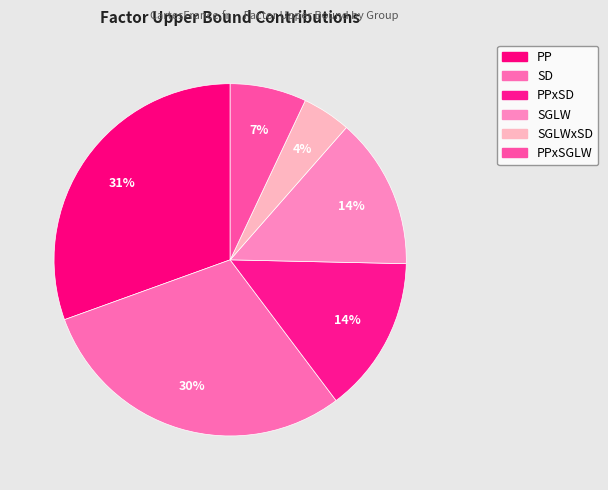

Is there a majority slice in this chart?

No